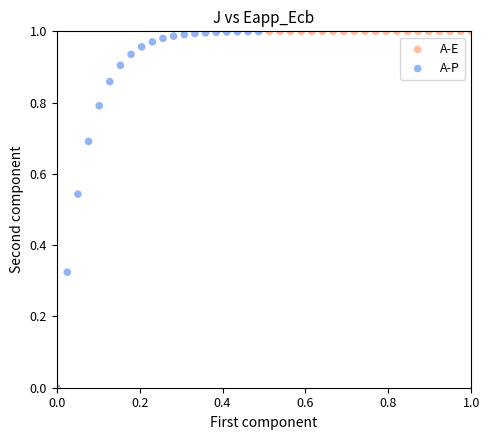

Which series contains the lowest Y value?

A-P